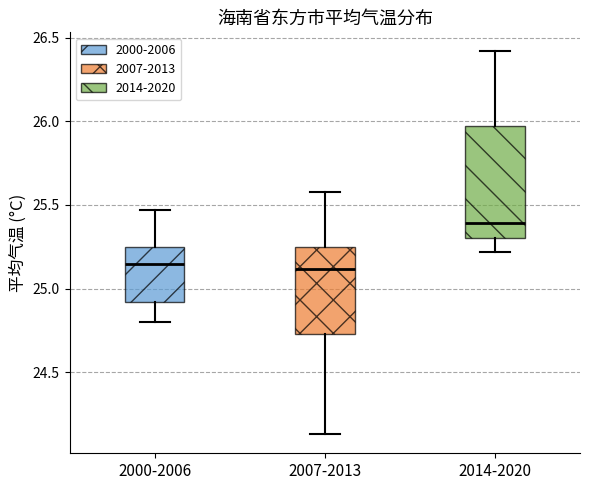

Where does the upper whisker of the box for 2000-2006 end on the y-axis? The values are not printed on the chart, so give them approximately, as read against the axis.

25.45